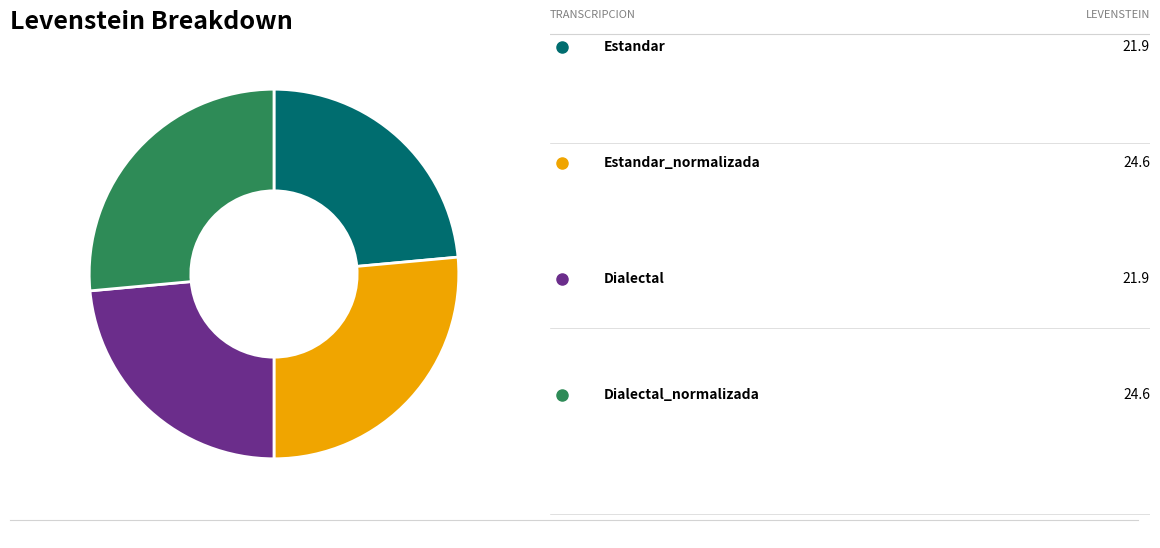

Is there any slice that represents more than half of the pie?

No